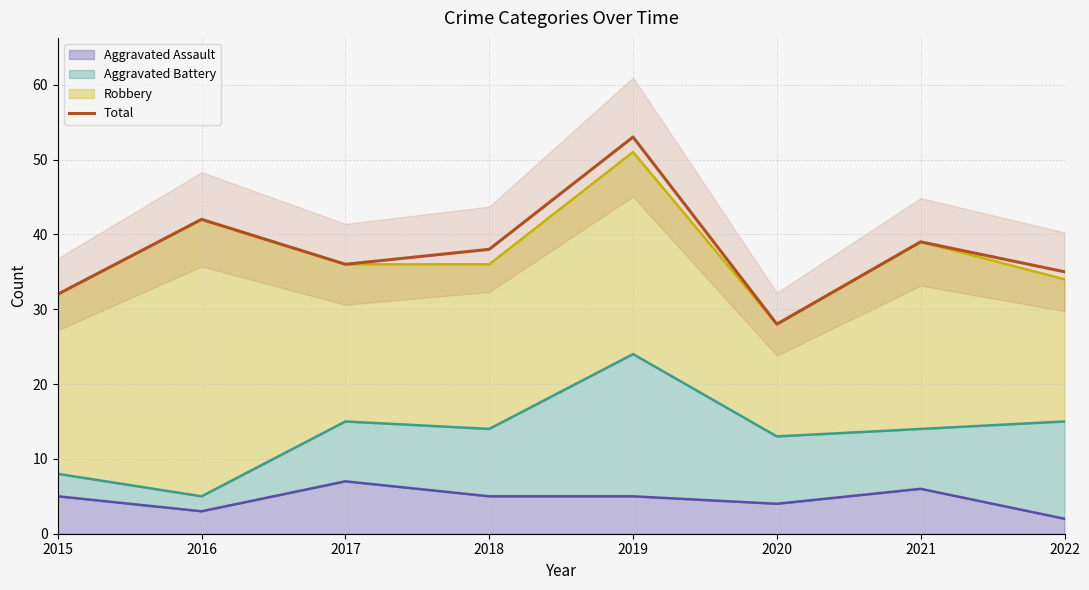

At which category does the data reach its first local peak?

2016